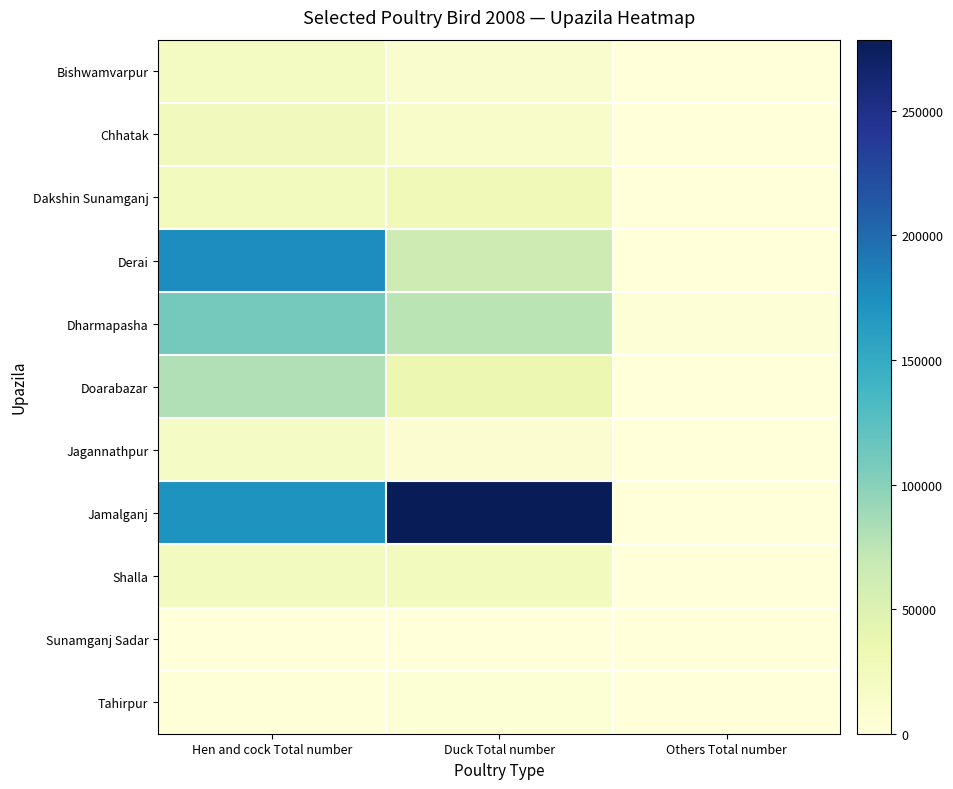

At which category is the sum across all series the highest?

Hen and cock Total number